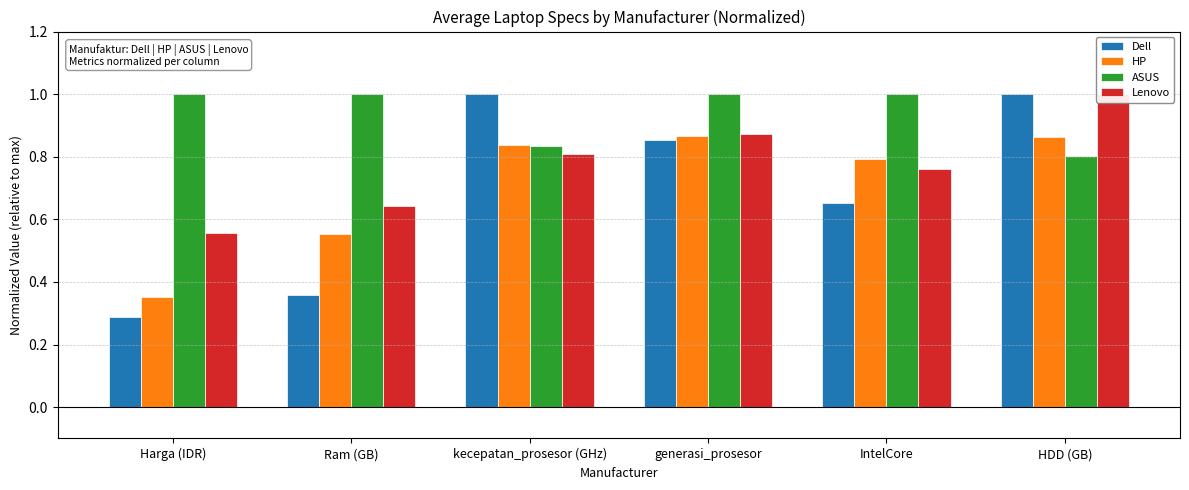

Rank the series by their maximum value, from highest to lowest.

Dell, ASUS, Lenovo, HP